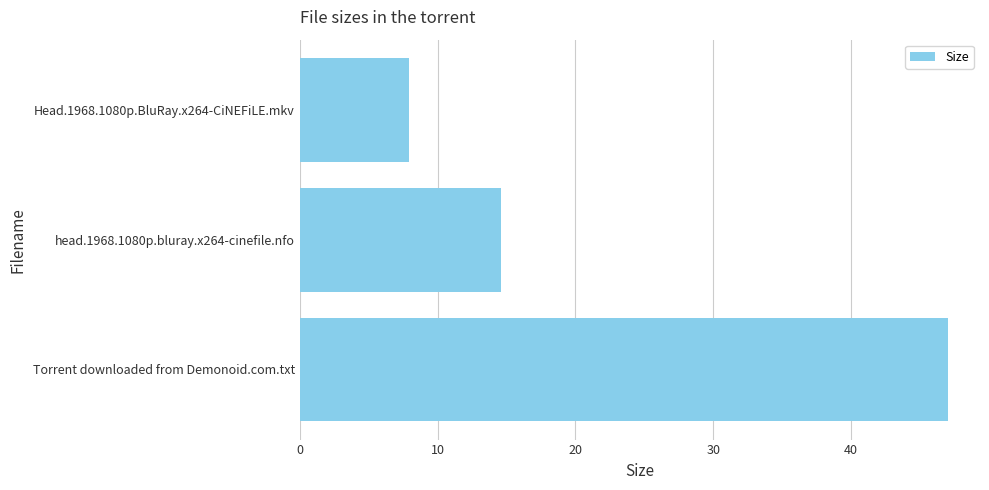

Where is the data nearest to the value 27?

head.1968.1080p.bluray.x264-cinefile.nfo